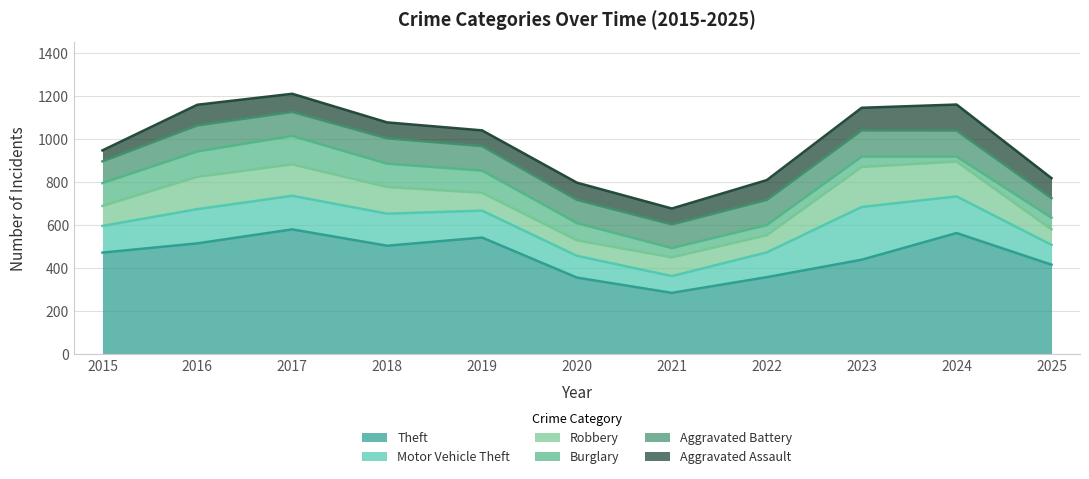

What is the sum of the Motor Vehicle Theft values at 2025 and 2017?

248